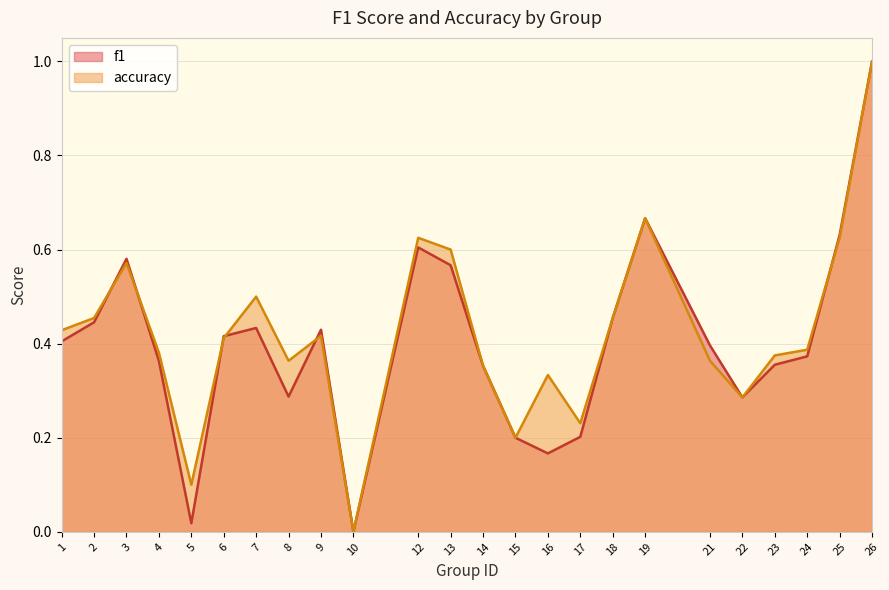

How many intersections are there between accuracy and f1?

6